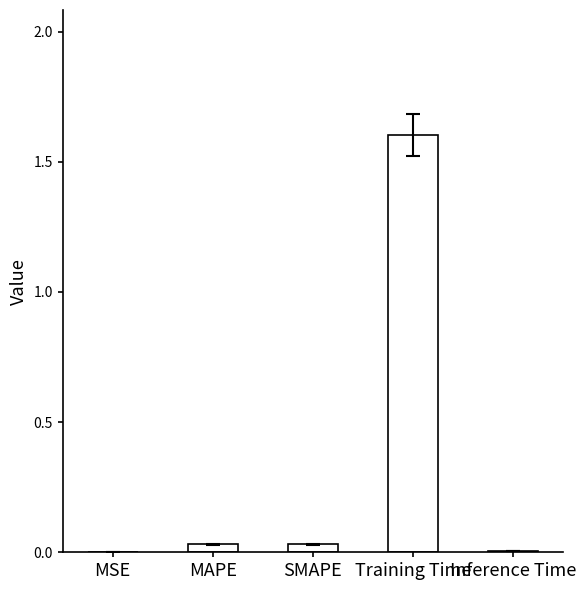

The chart shows a value of 0.0 at MSE. True or false?

True